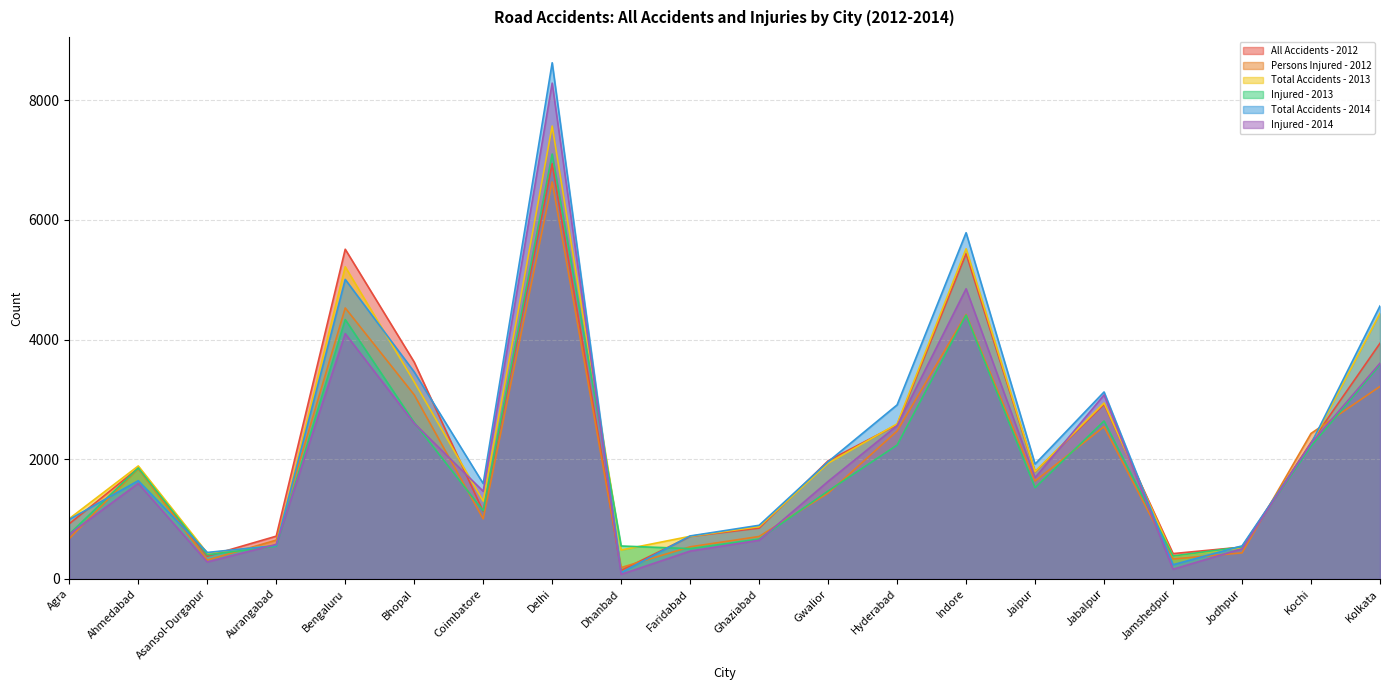

How many values in the All Accidents - 2012 series exceed 1850?

9